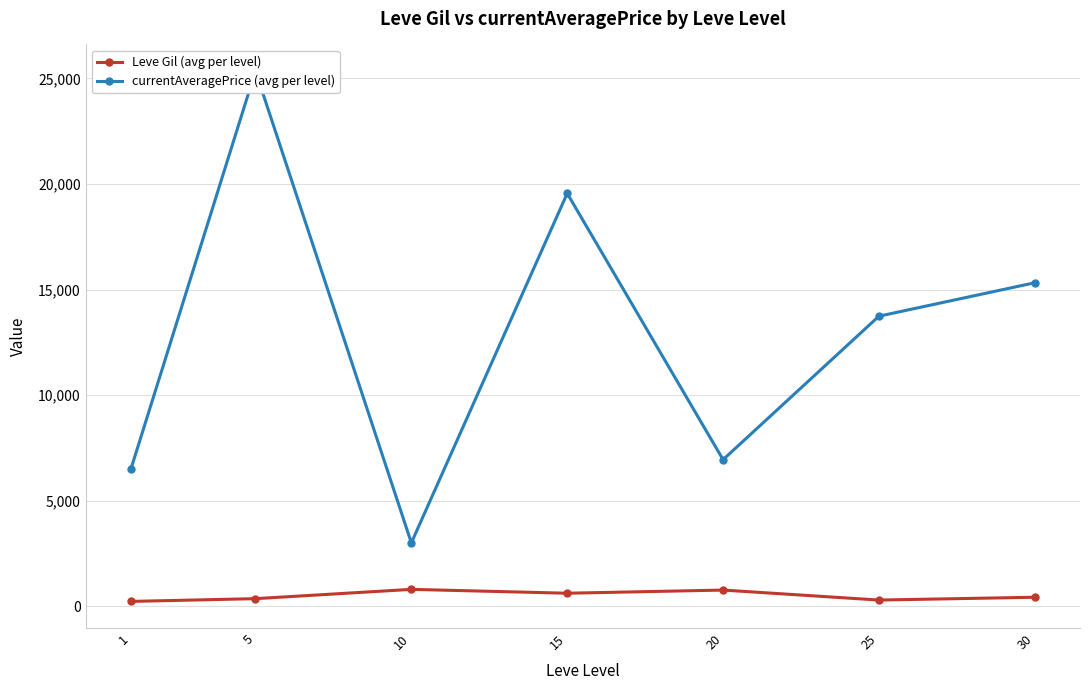

What is the value of the currentAveragePrice (avg per level) point at the 7th from the left?

15324.0